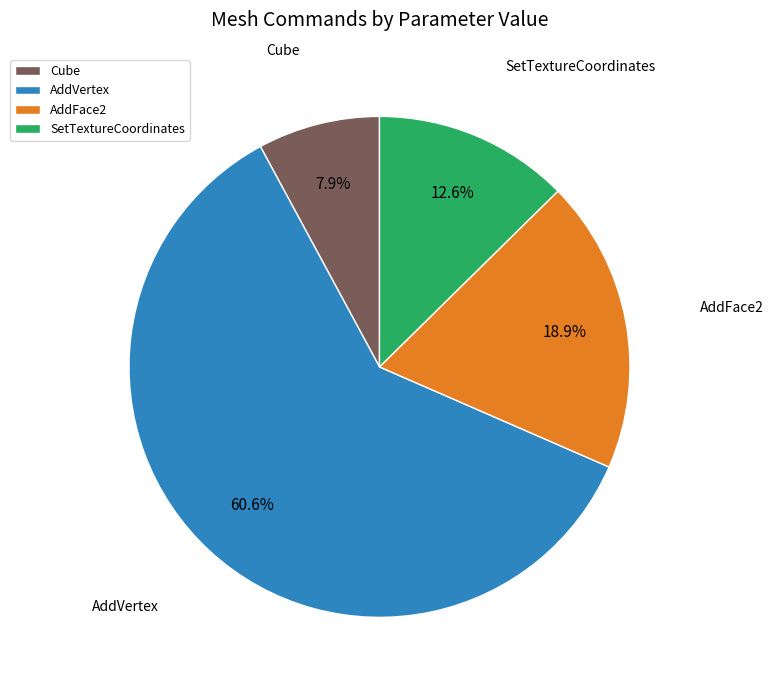

Combined, do AddFace2 and AddVertex account for over 50%?

Yes